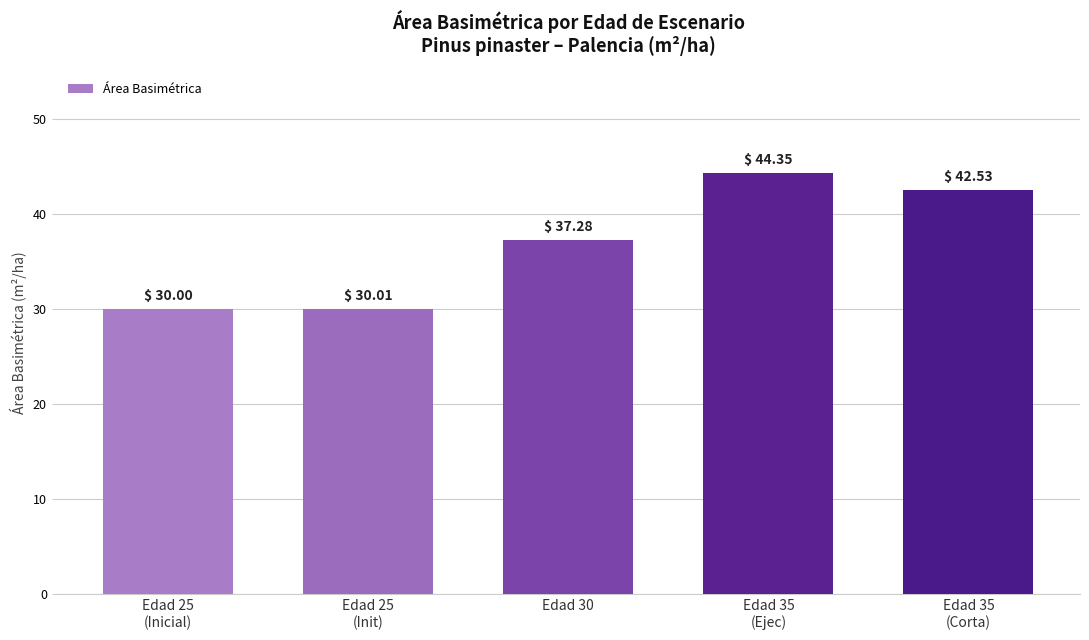

Reading left to right, list all the values displayed in this chart.

30.0	30.0	37.3	44.4	42.5